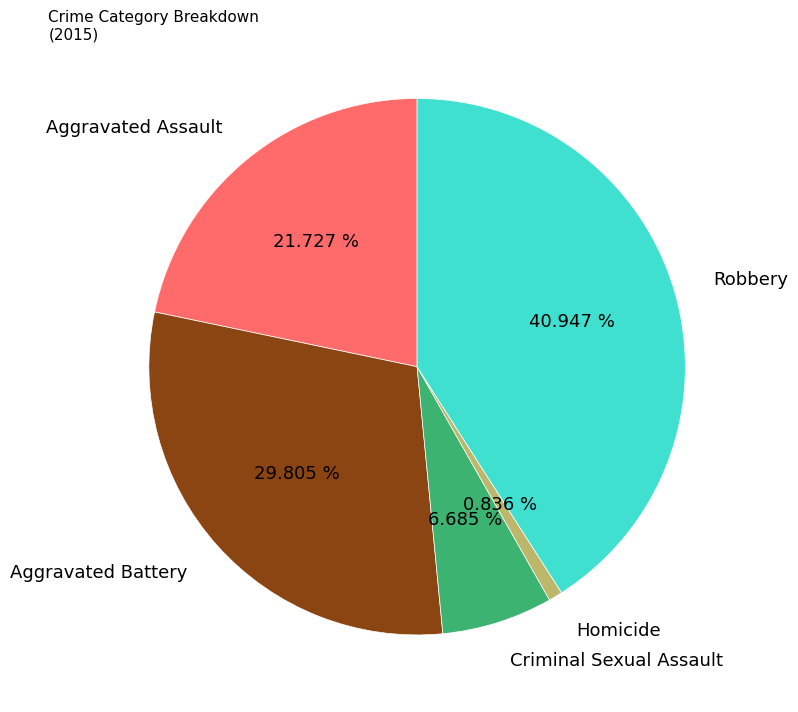

Rank the categories by value from lowest to highest.

Homicide, Criminal Sexual Assault, Aggravated Assault, Aggravated Battery, Robbery